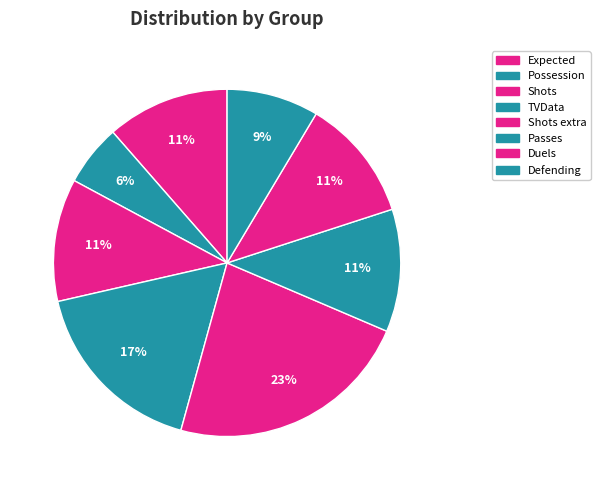

Combined, do TVData and Defending account for over 50%?

No